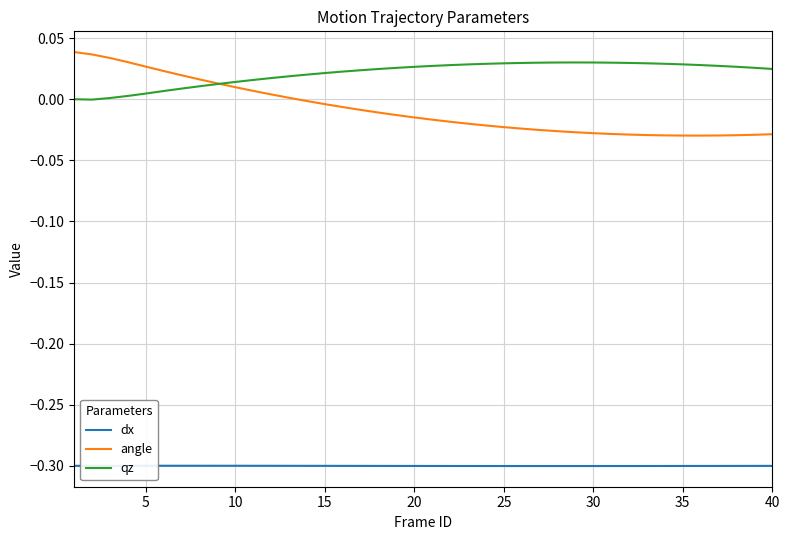

List the series in order of their peak value, lowest first.

dx, qz, angle